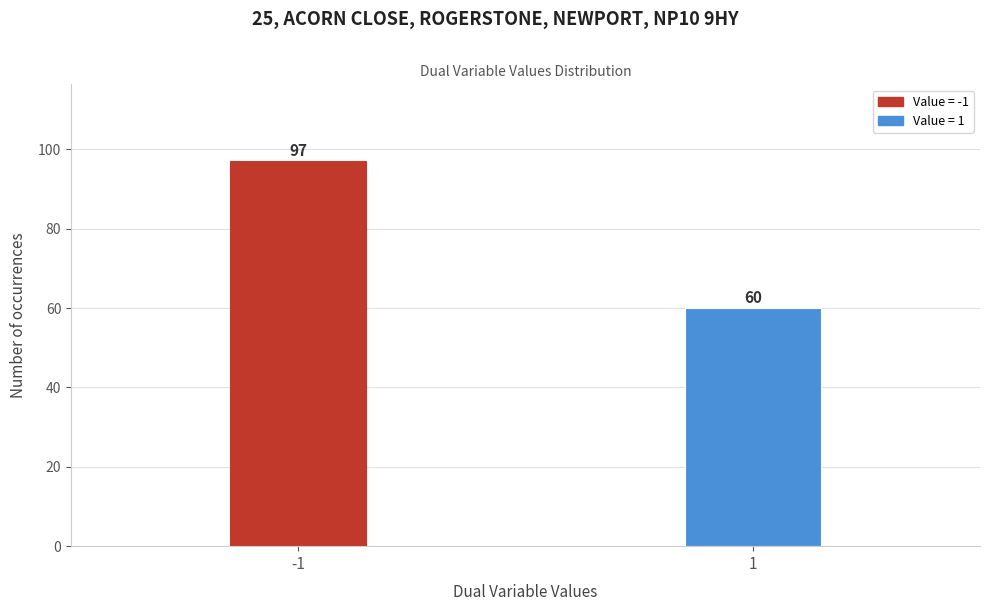

Reading left to right, transcribe all the data shown in this chart.

-1=97	1=60